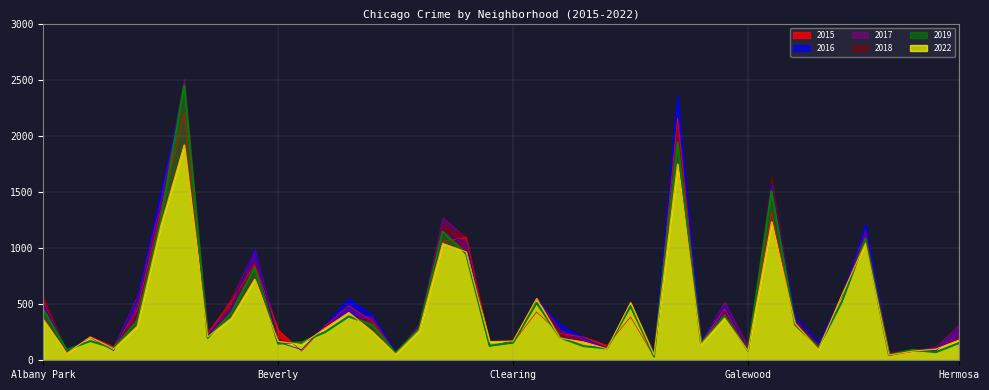

In 2017, how many points are higher than both neighbors (excluding endpoints)?

11